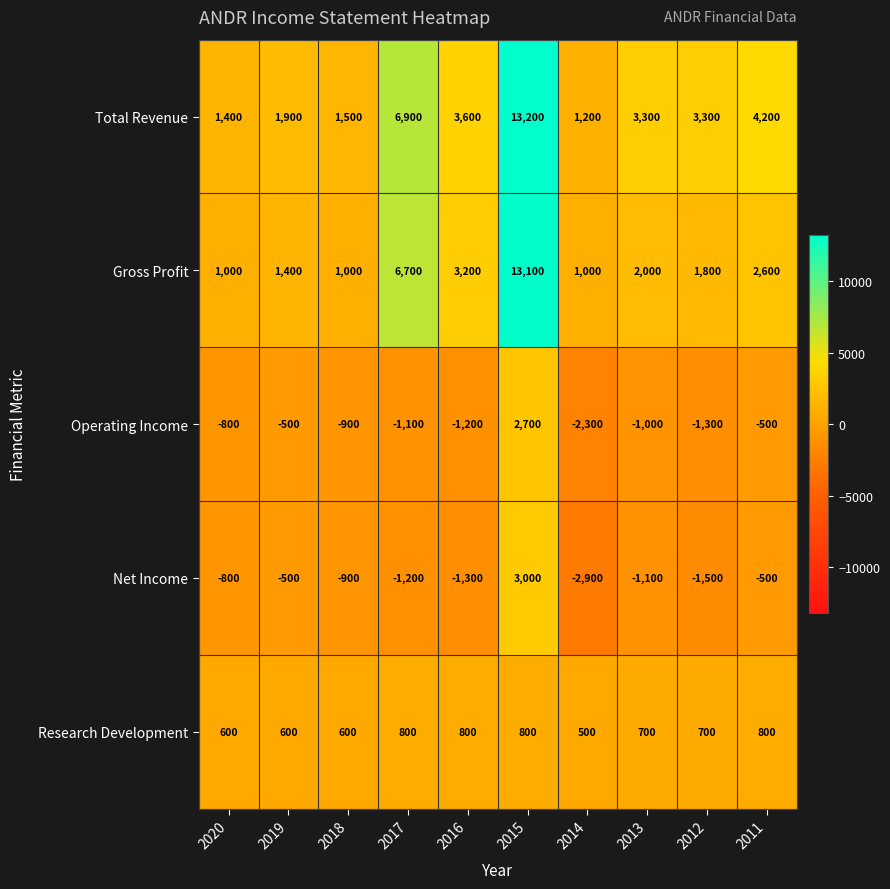

Rank the series by their maximum value, from lowest to highest.

Research Development, Operating Income, Net Income, Gross Profit, Total Revenue